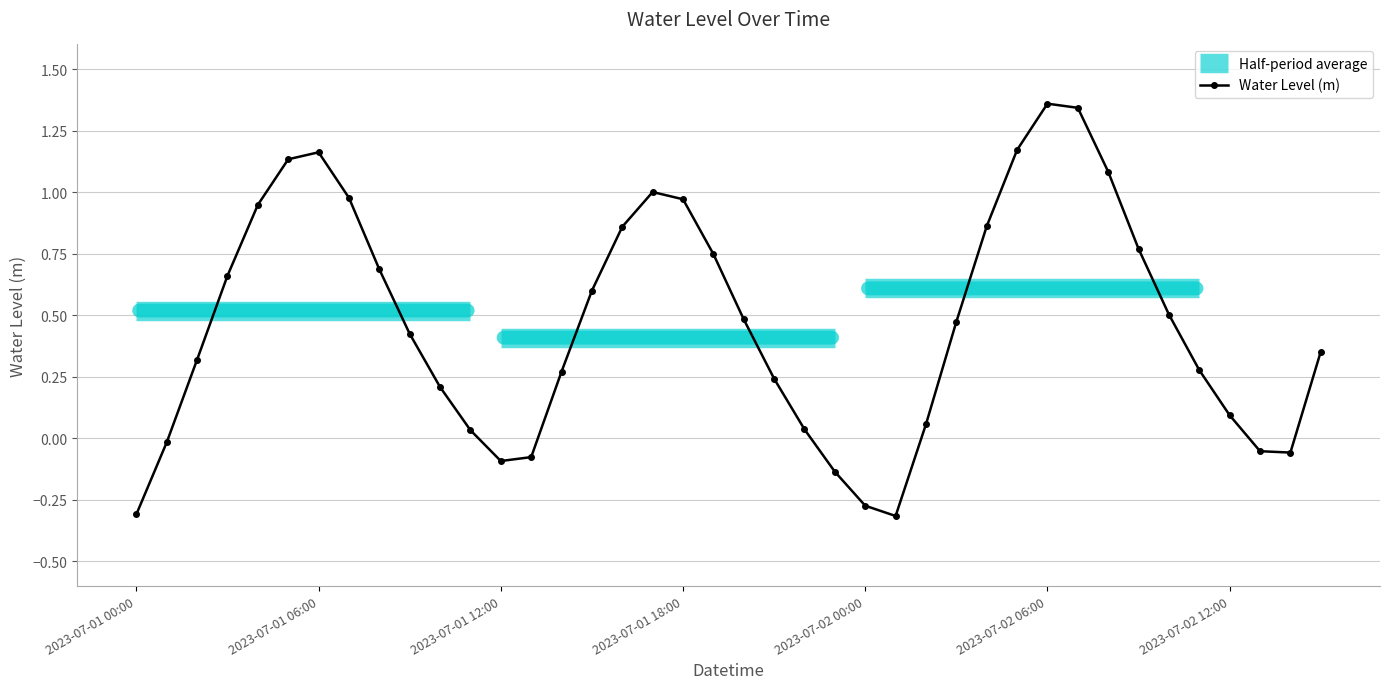

Where is the first local minimum?

2023-07-01 12:00